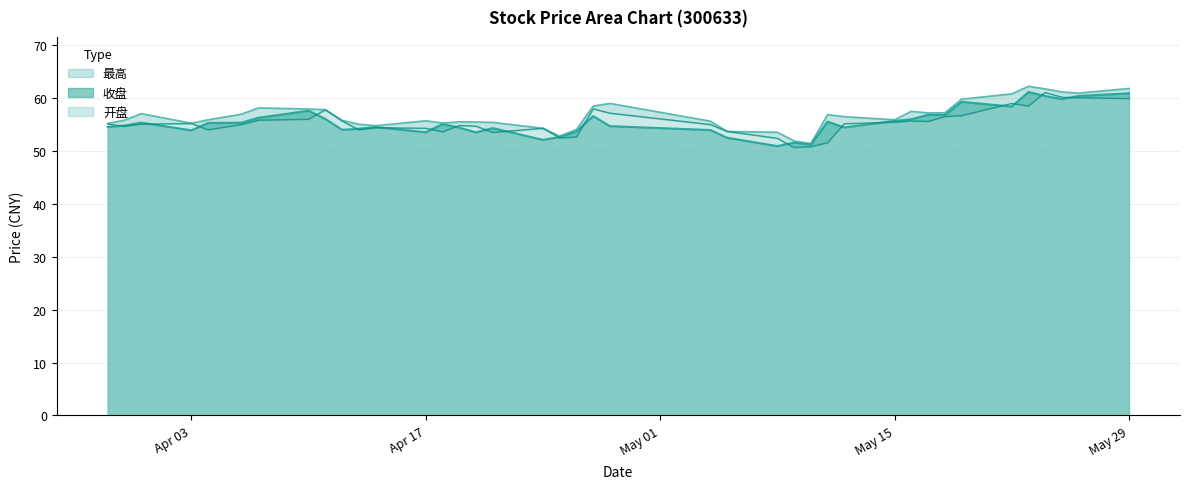

True or false: 收盘 and 最高 intersect in this chart.

False